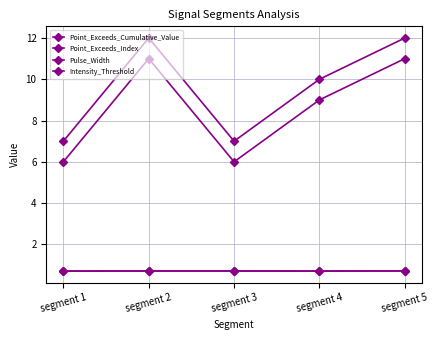

How many categories are shown in the chart?

5